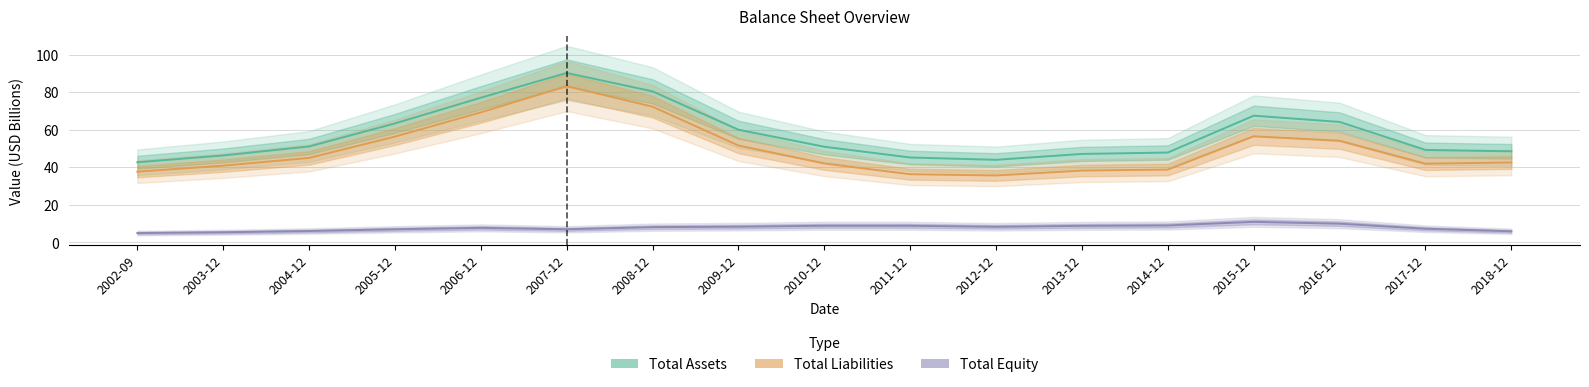

True or false: total_assets has a value of 51.0 at 2010-12.

True